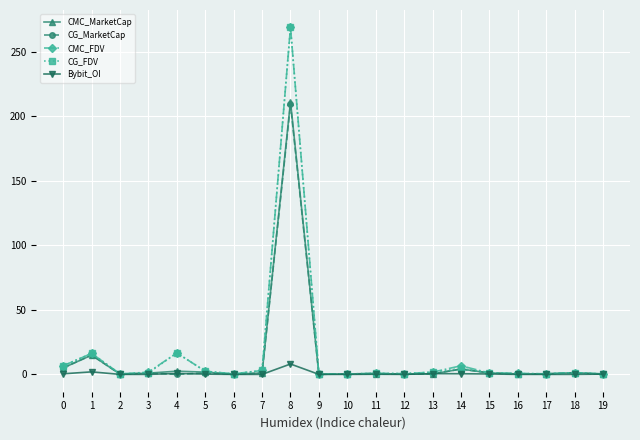

At which category is the sum across all series the highest?

8